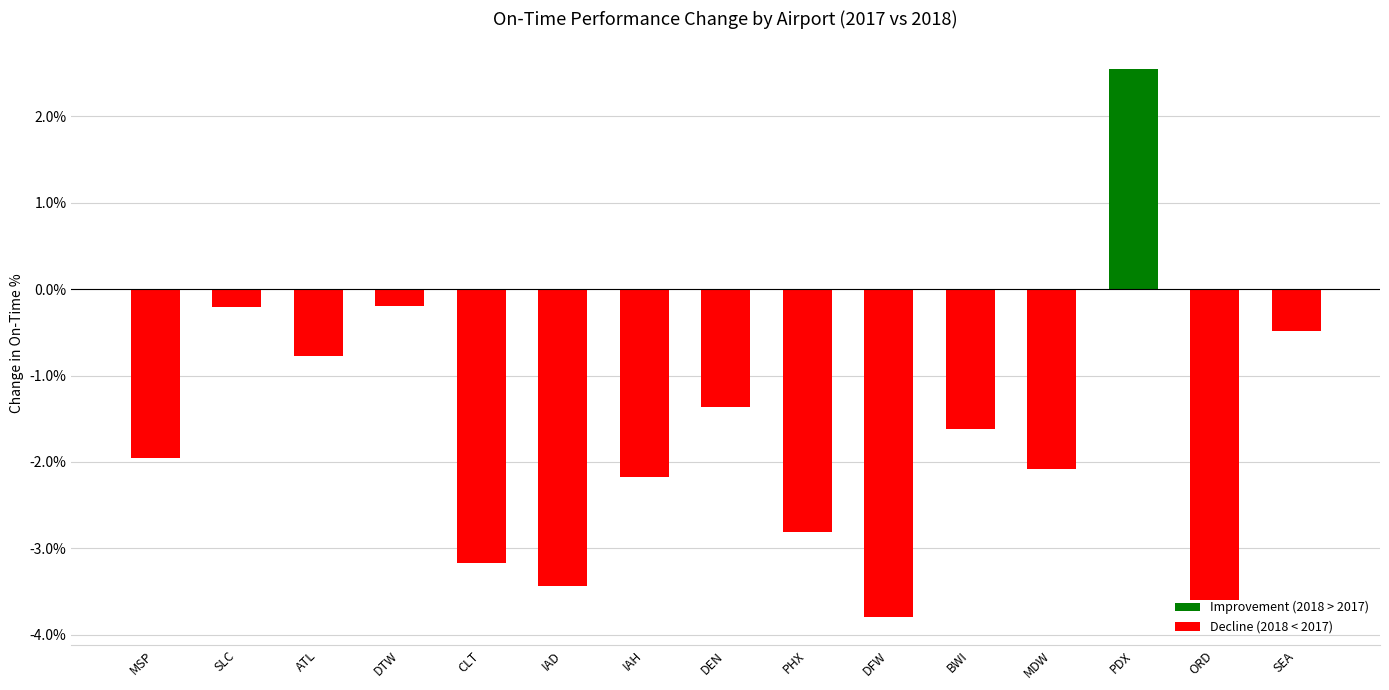

The value at PHX is -1.1. True or false?

False